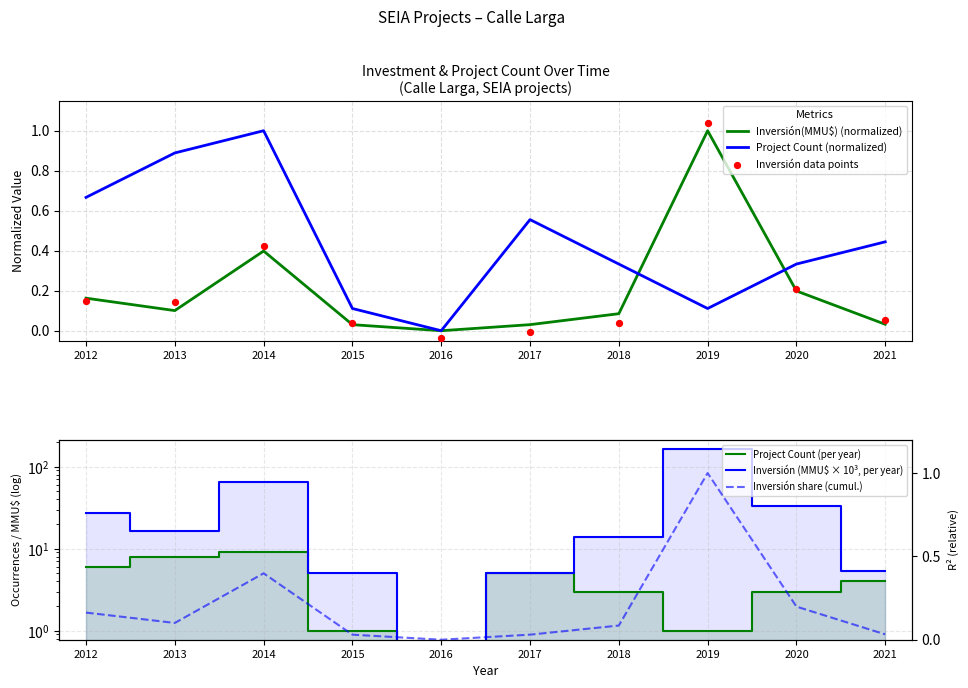

Which series has the largest Y range (max minus min)?

Inversión (MMU$ × 10³, per year)